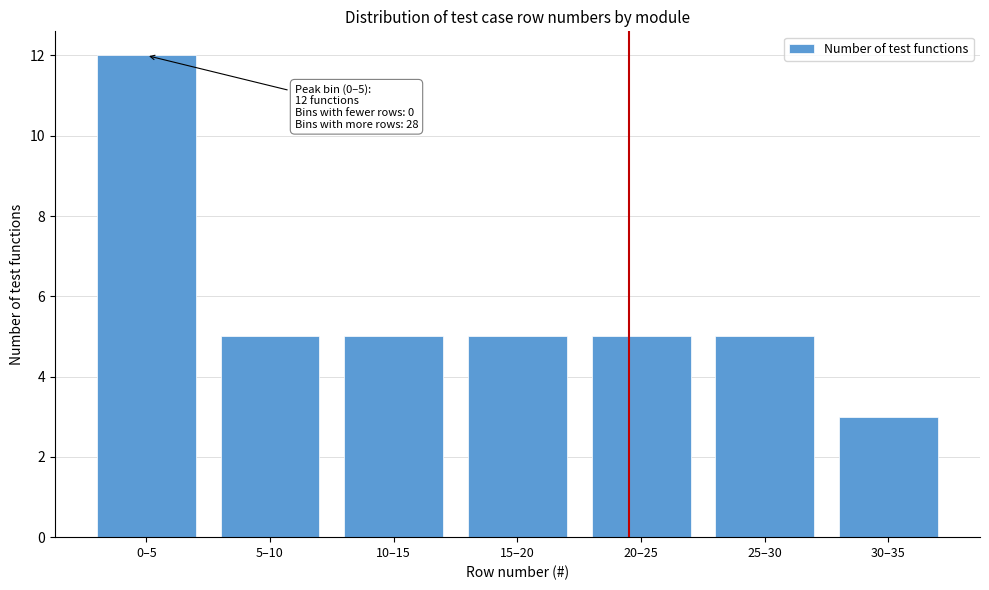

Reading right to left, list all the values displayed in this chart.

30–35=3	25–30=5	20–25=5	15–20=5	10–15=5	5–10=5	0–5=12